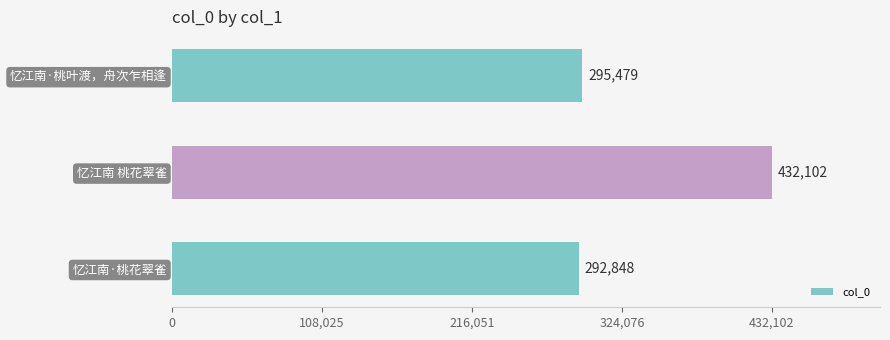

Read the value at 忆江南 桃花翠雀, to the nearest 100.

432100